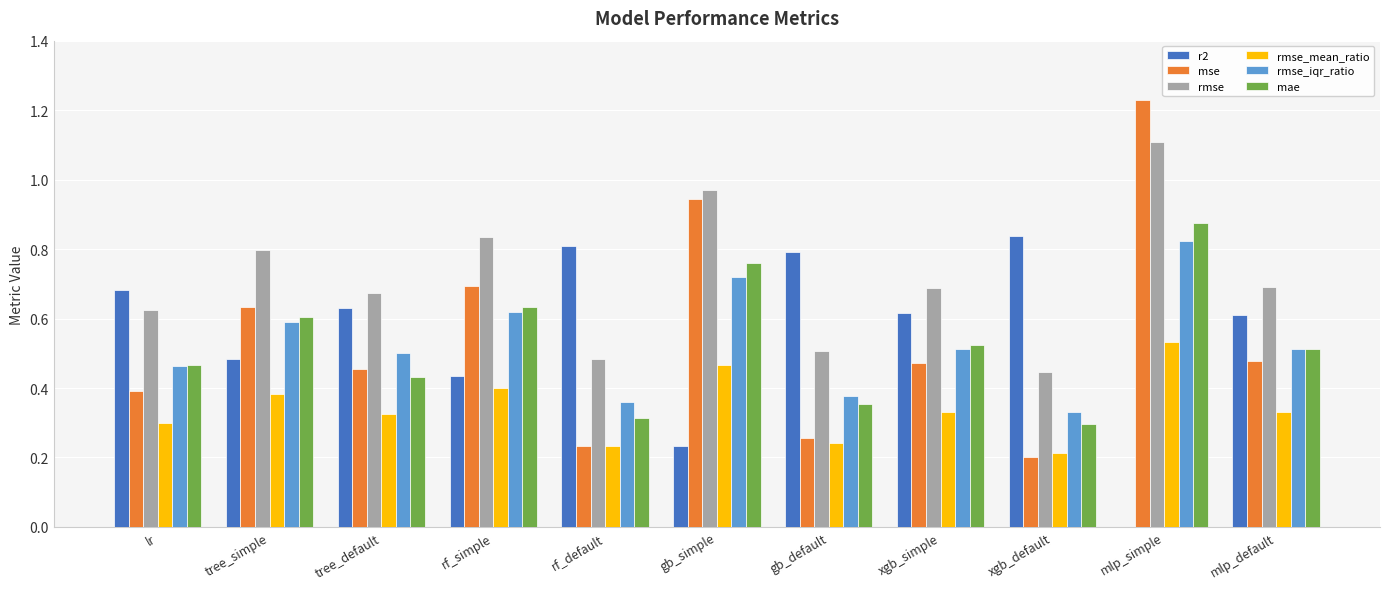

What is the sum of the rmse values at gb_default and rf_simple?

1.3